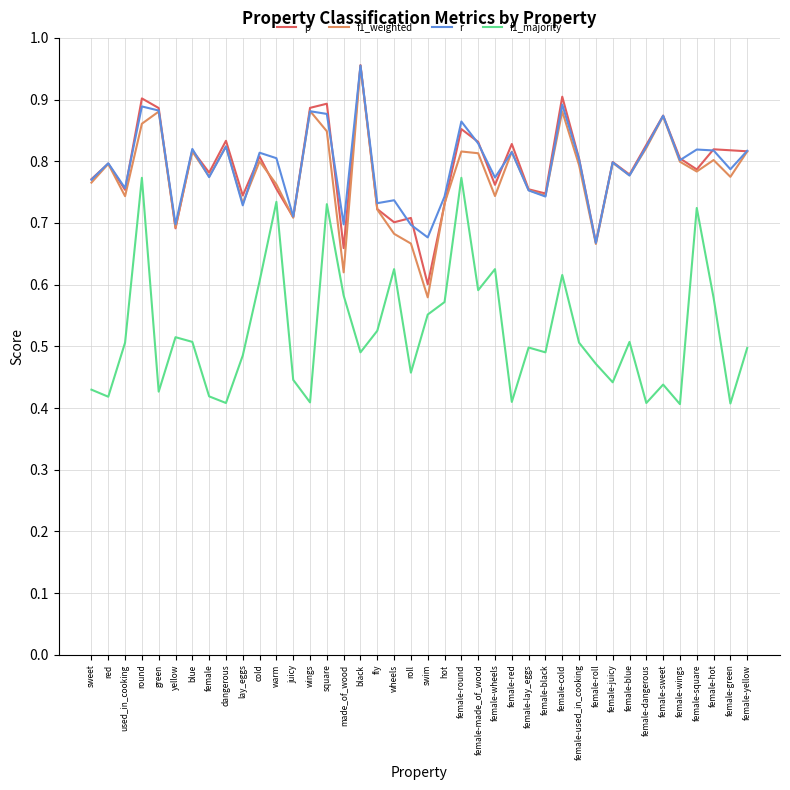

Between lay_eggs and female-made_of_wood, which series saw the biggest shift?

f1_majority